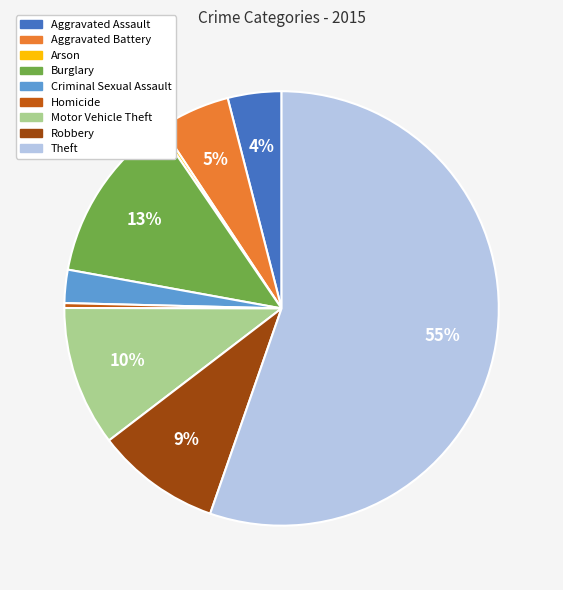

Is the sum of Burglary and Motor Vehicle Theft greater than half?

No